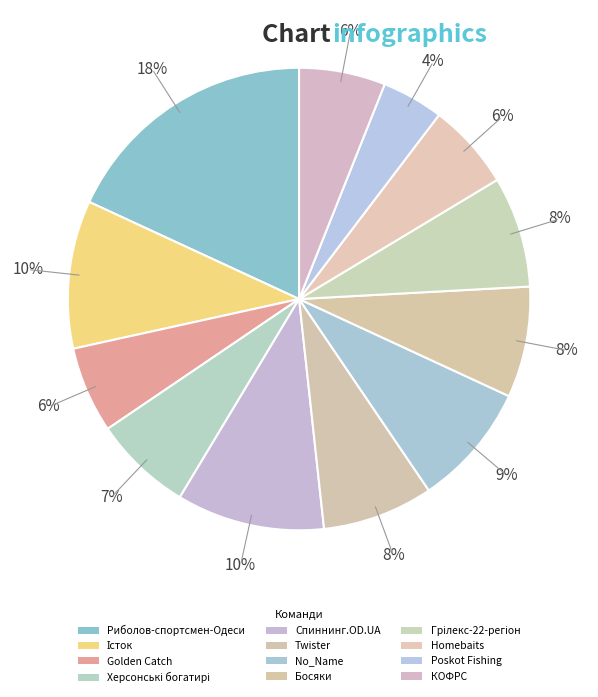

To the nearest percent, what is the difference between the Грілекс-22-регіон and Херсонські богатирі slice percentages?

1%